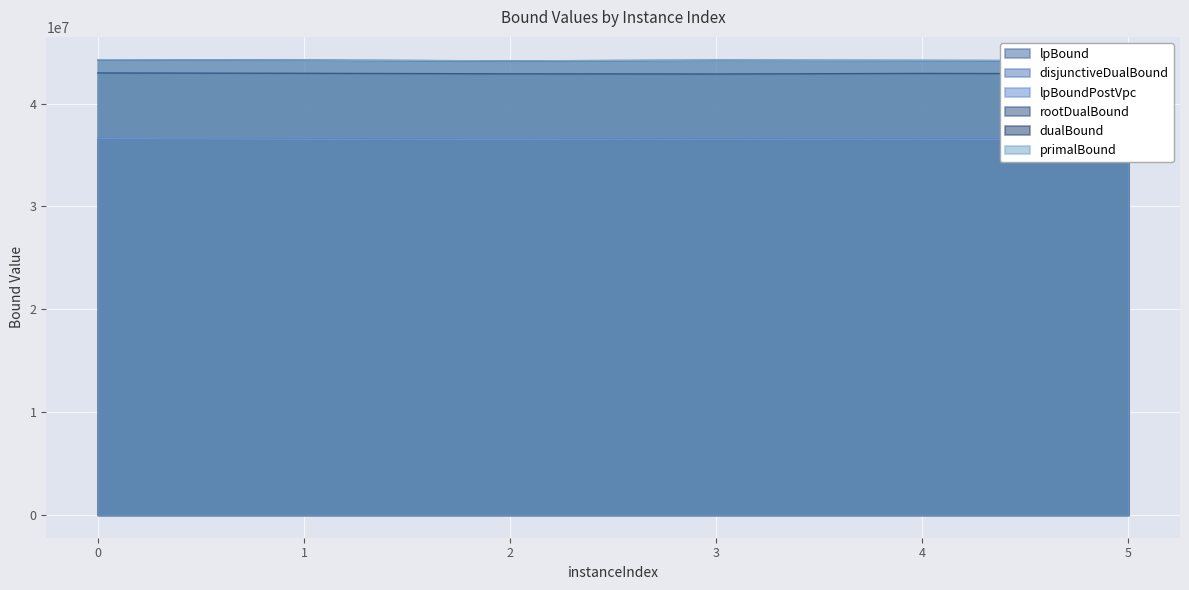

What is the difference between the second highest and minimum values in the primalBound series?

70057.8